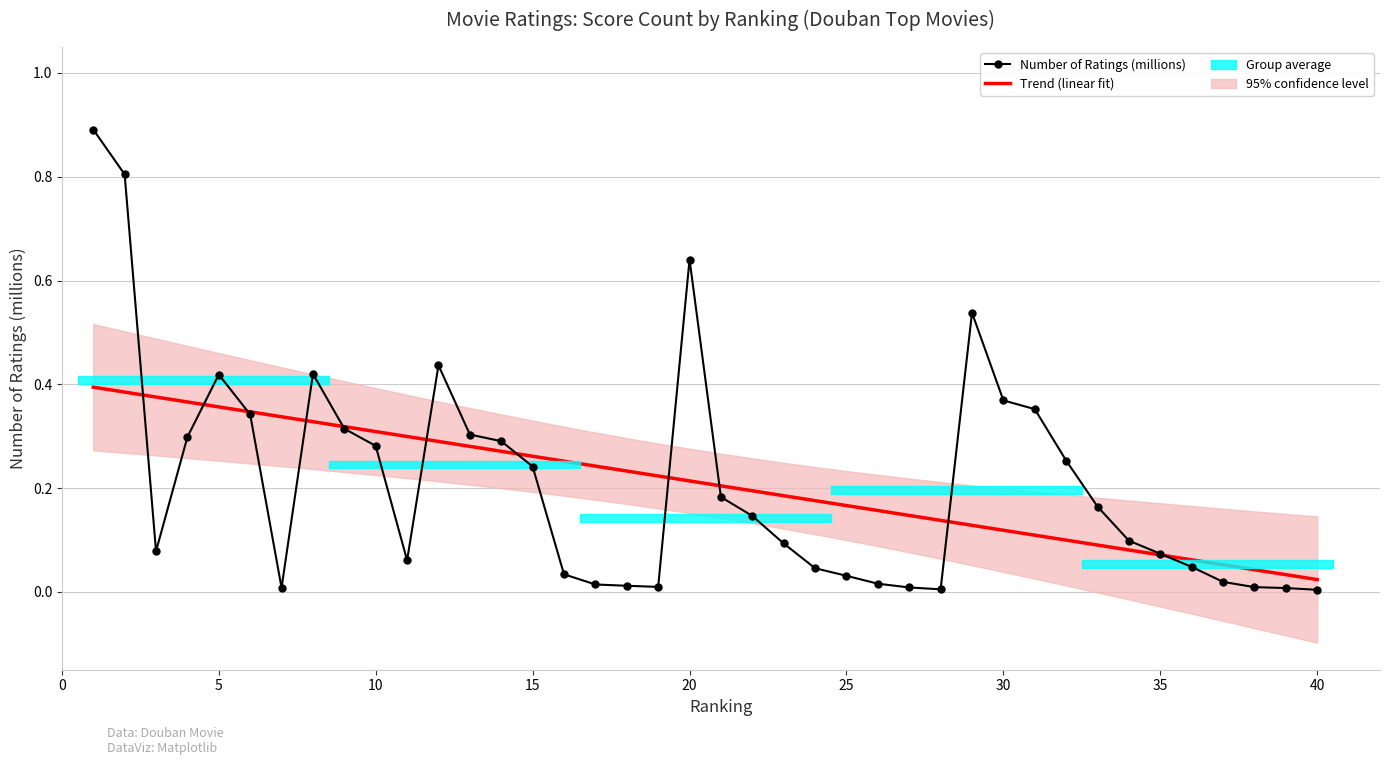

Between 10 and 29, which series saw the biggest shift?

Number of Ratings (millions)